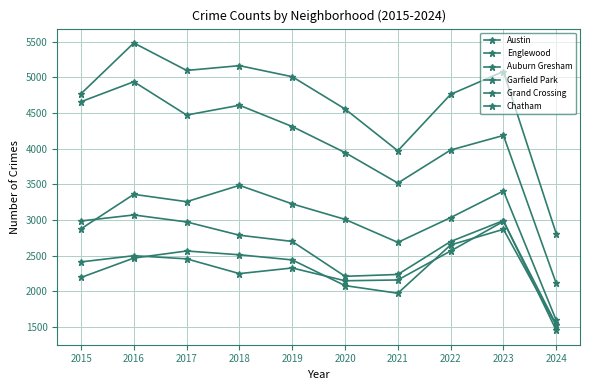

Which series has the largest range (max minus min)?

Englewood